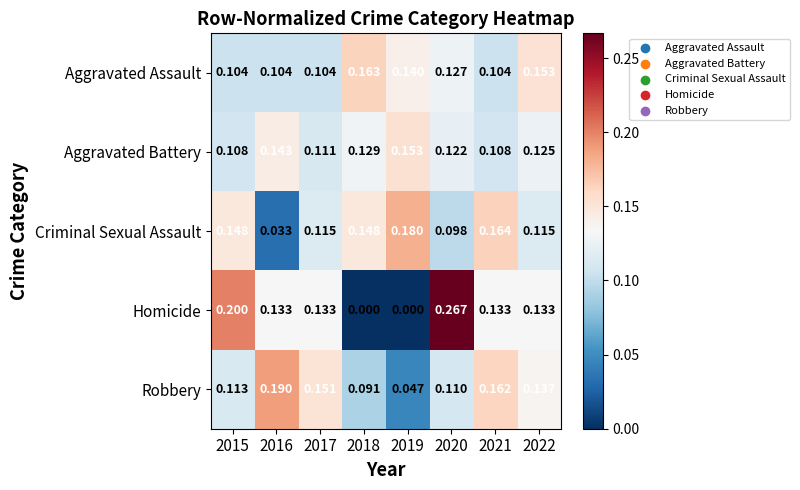

Is the value of Aggravated Battery at 2019 greater than the value of Aggravated Assault at 2016?

Yes